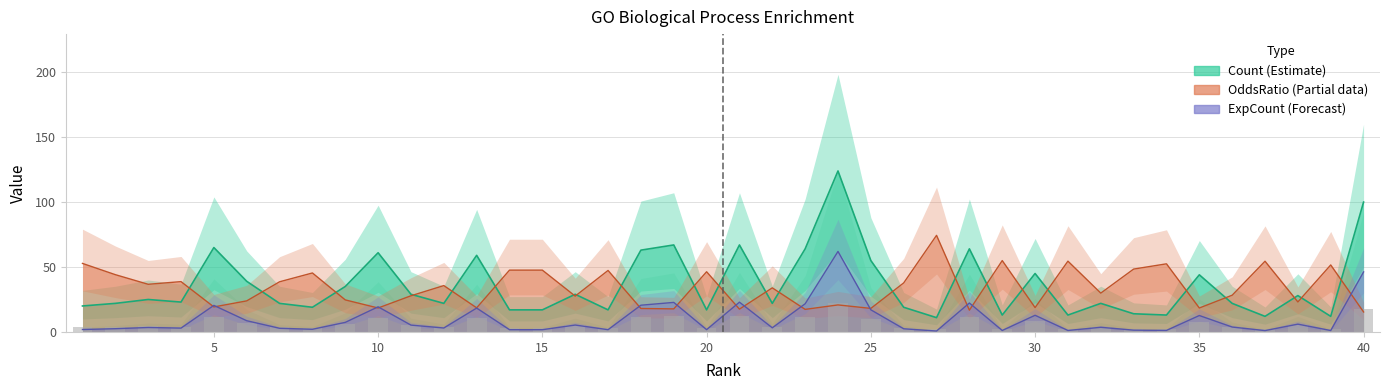

Are the bars horizontal?

No